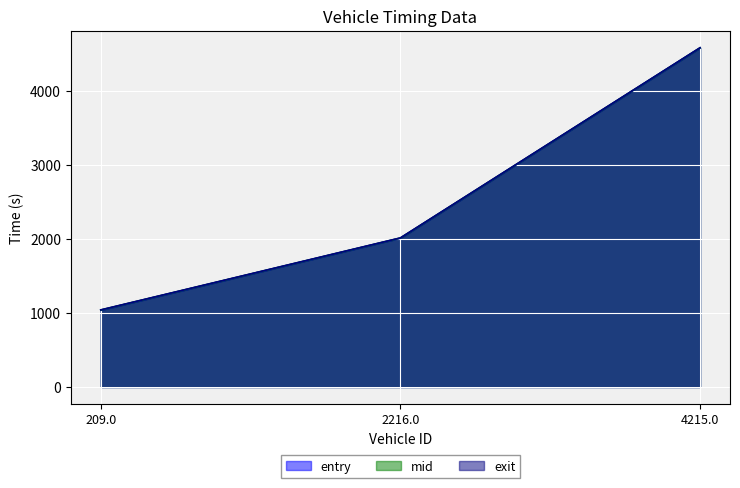

What are all the series names shown in the legend?

entry, mid, exit